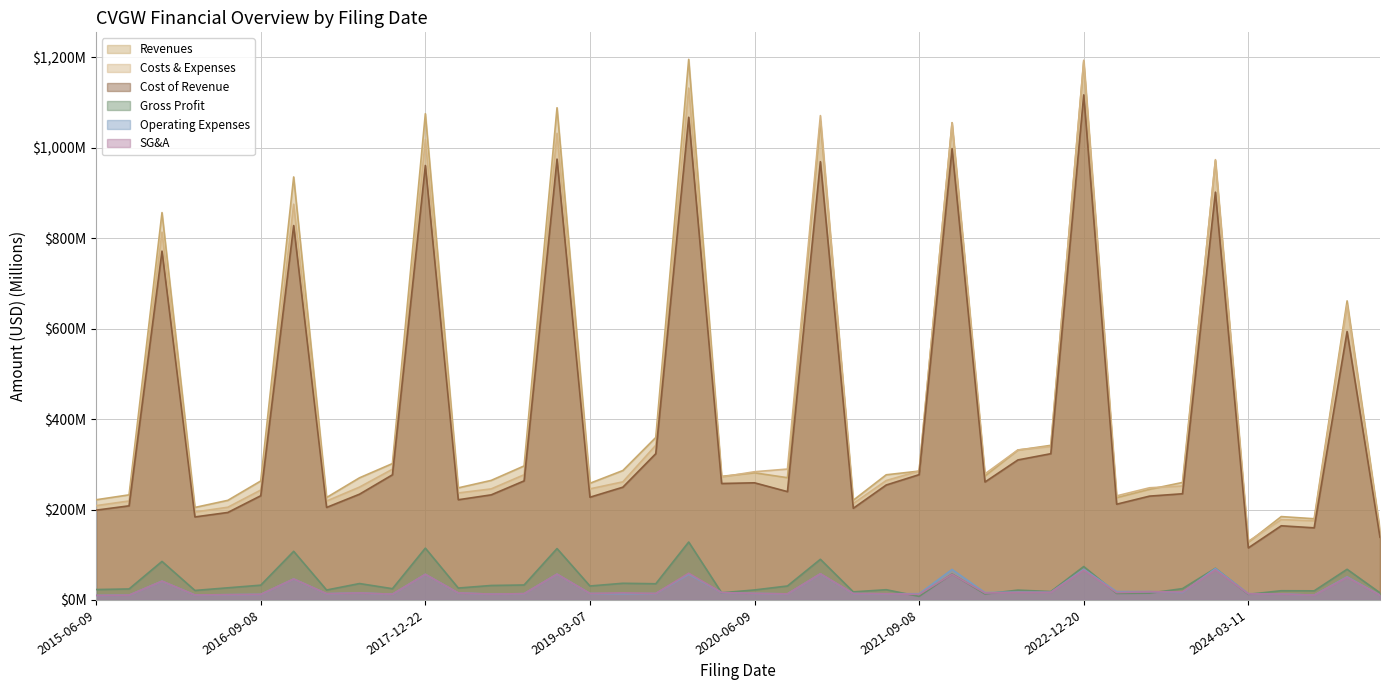

Does the chart display data point markers on the line(s)?

No